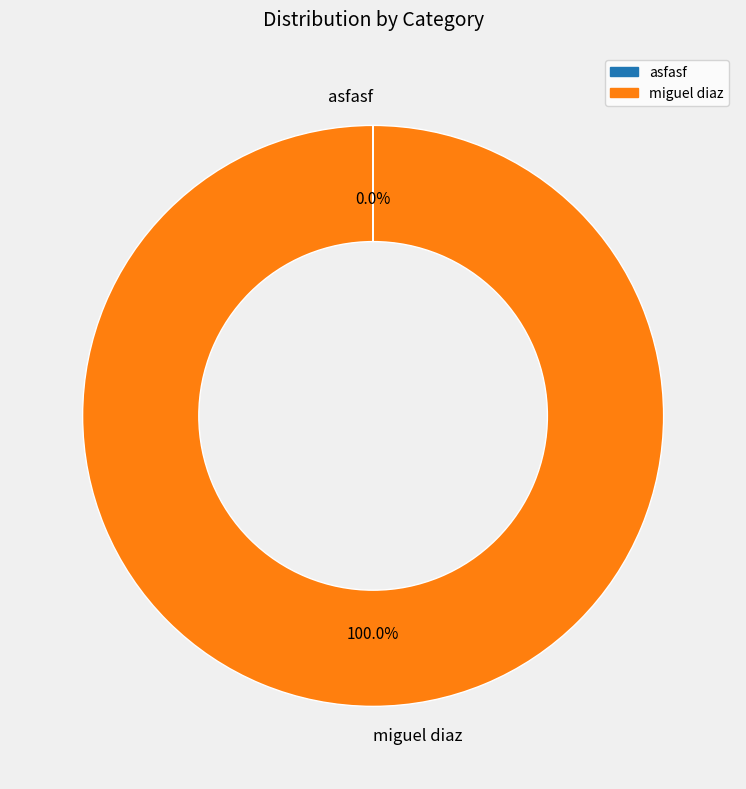

To the nearest percent, what is the average slice percentage?

50%